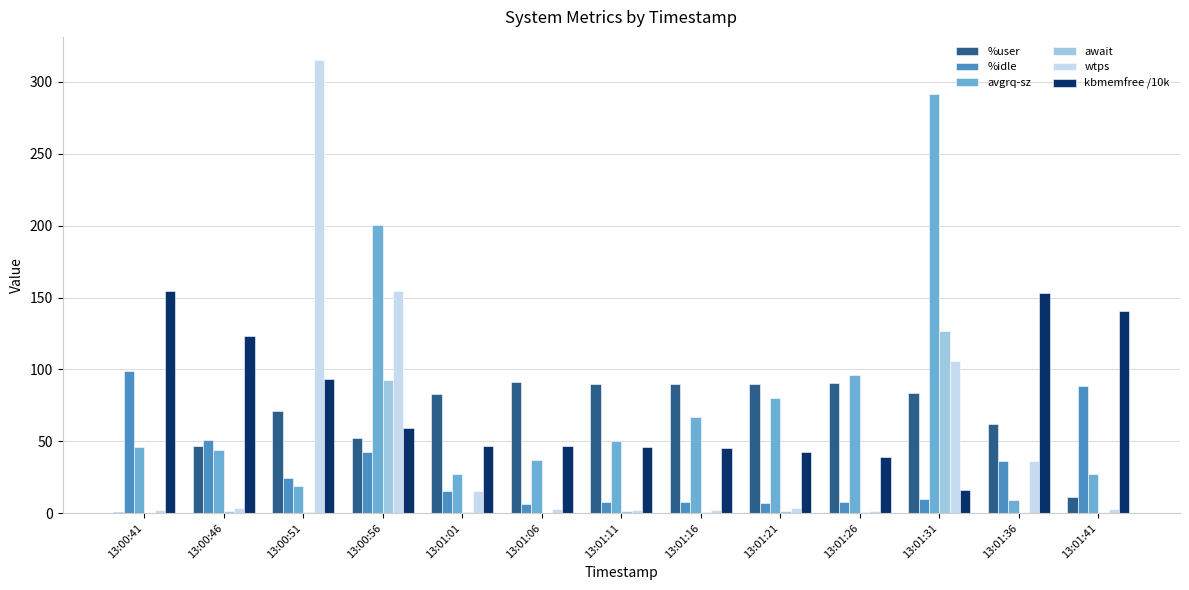

What are all the series names shown in the legend?

%user, %idle, avgrq-sz, await, wtps, kbmemfree /10k